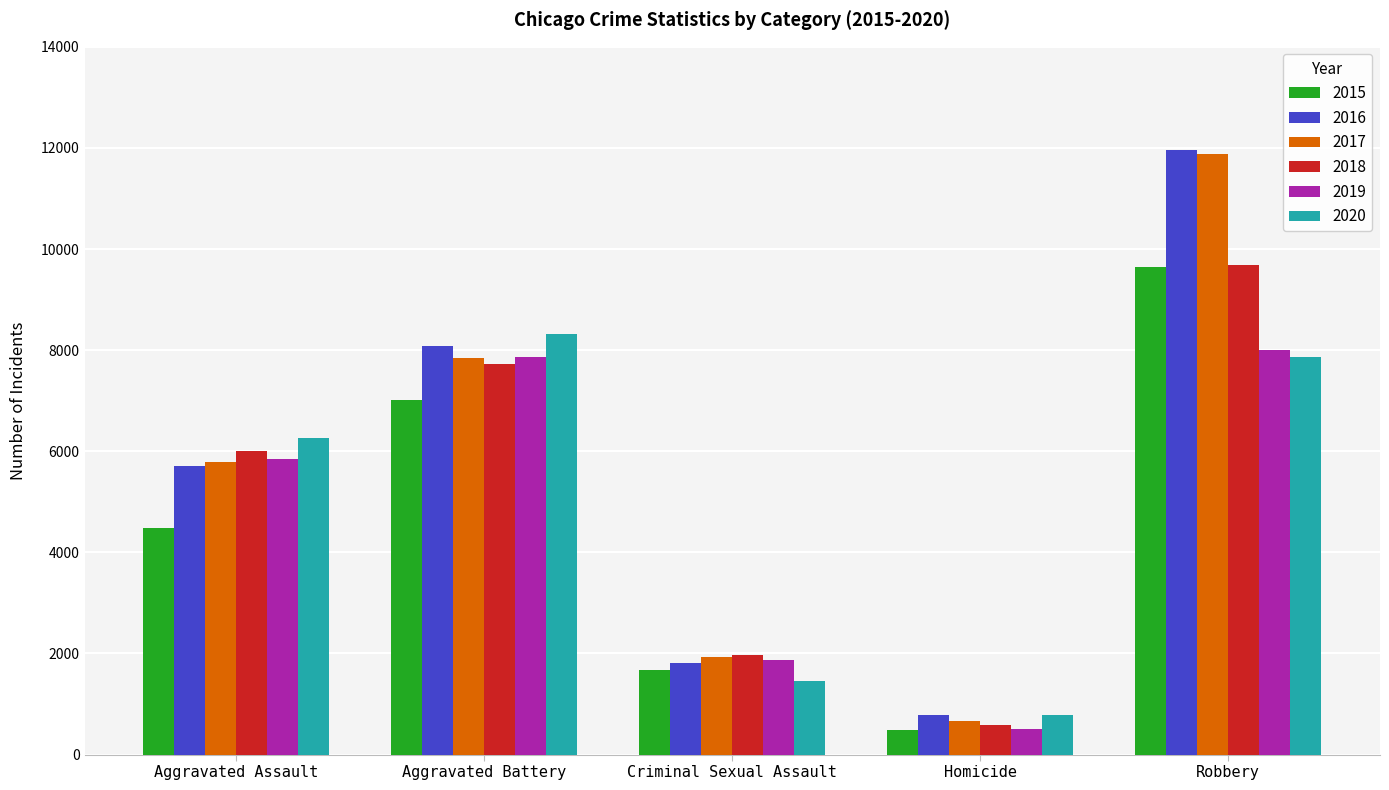

Reading left to right, transcribe all the data shown in this chart.

2015: 4480	7018	1666	496	9638
2016: 5712	8085	1817	786	11960
2017: 5793	7845	1940	672	11880
2018: 6001	7735	1969	589	9679
2019: 5840	7857	1872	498	7994
2020: 6263	8319	1448	787	7856